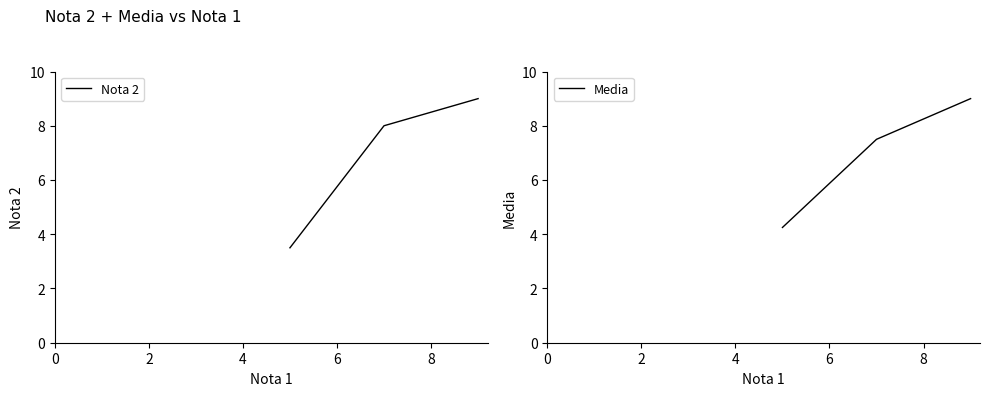

Rank the series by their maximum value, from highest to lowest.

Nota 2, Media